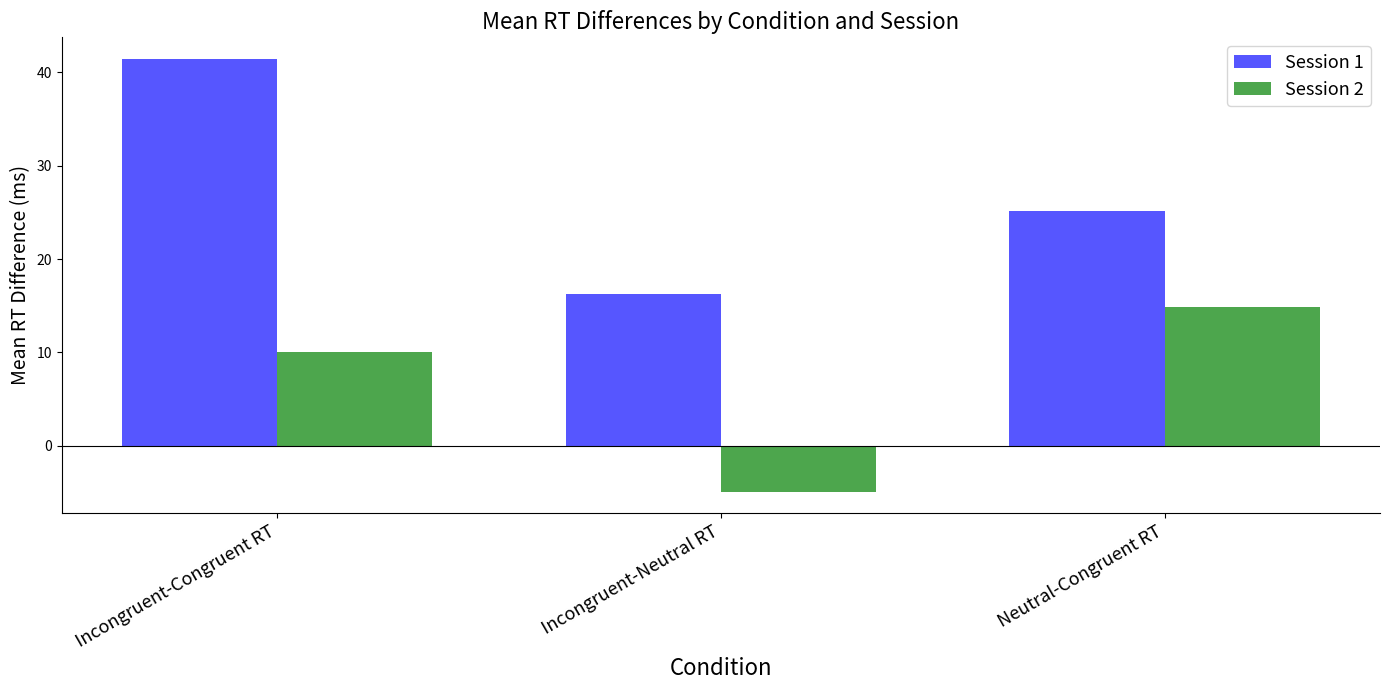

List the labels in order of Session 2 value, largest first.

Neutral-Congruent RT, Incongruent-Congruent RT, Incongruent-Neutral RT